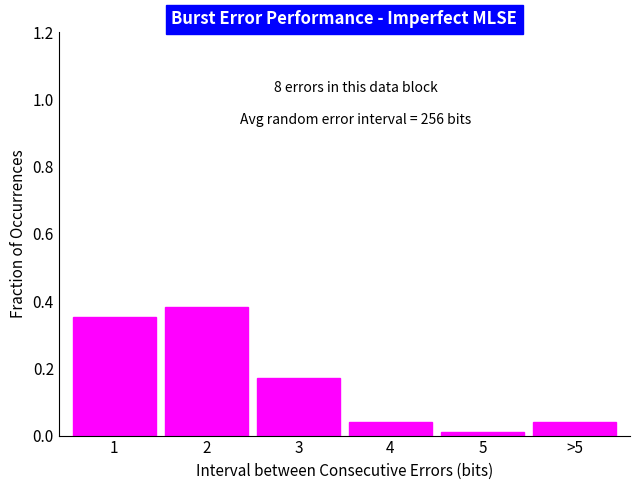

What is the sum of all values?

1.0